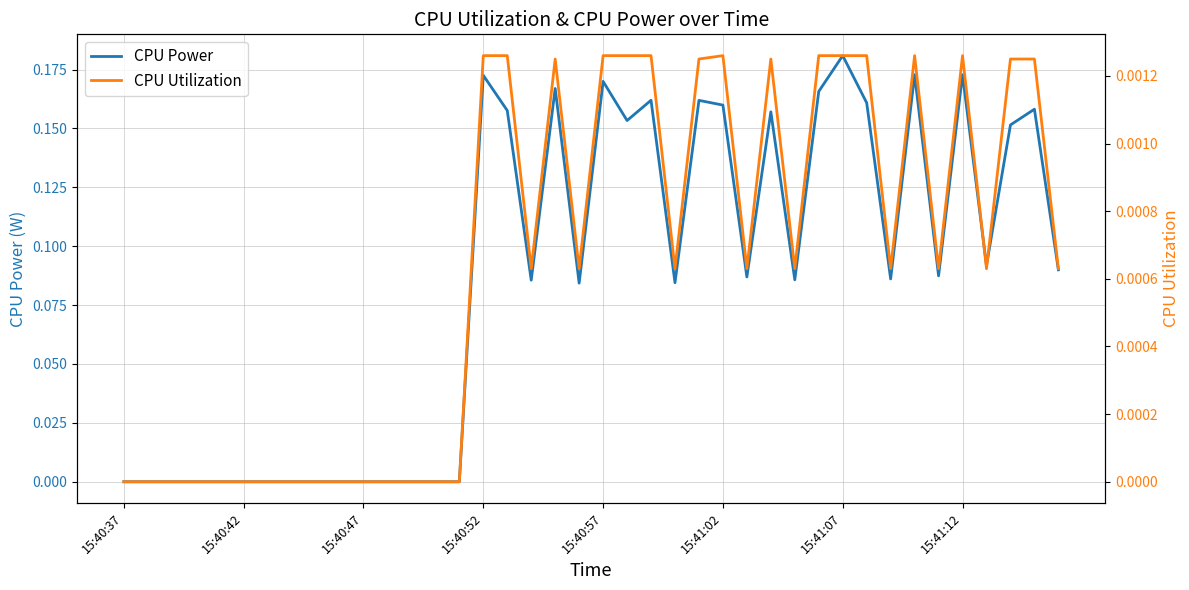

How many lines are shown in the chart?

2